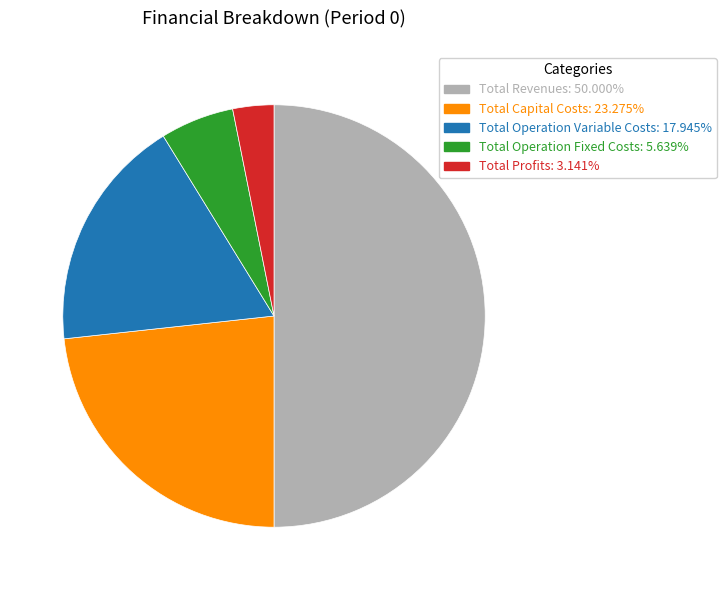

Between Total Operation Fixed Costs and Total Capital Costs, which is larger?

Total Capital Costs